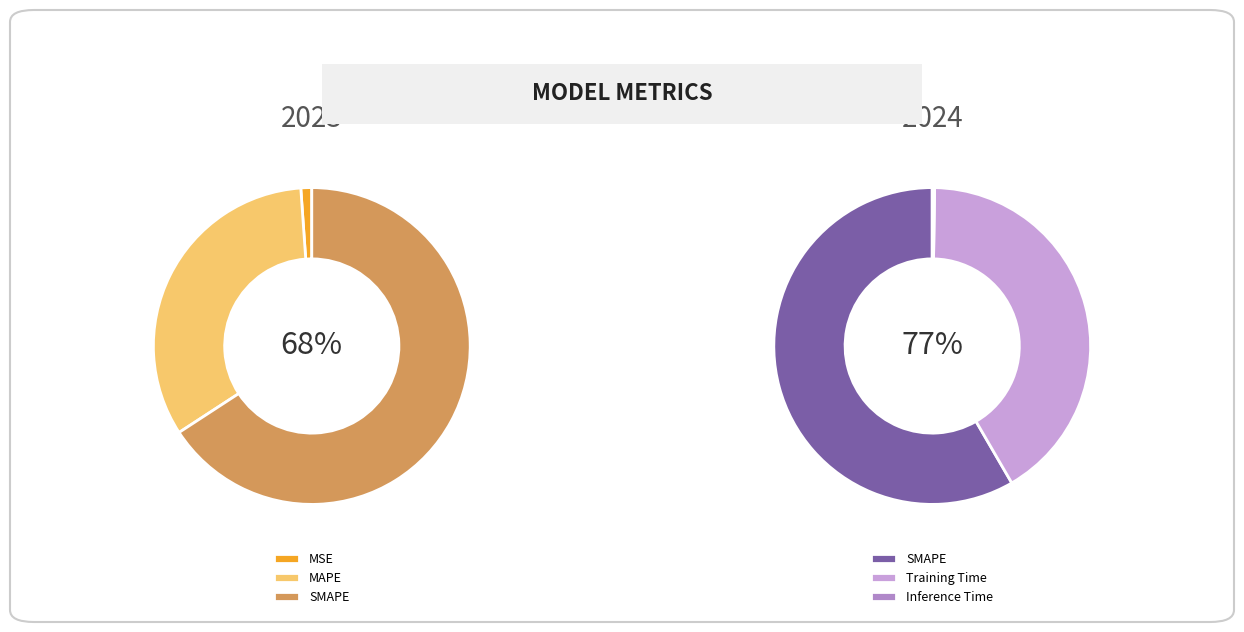

How many slices are in this pie chart?

5